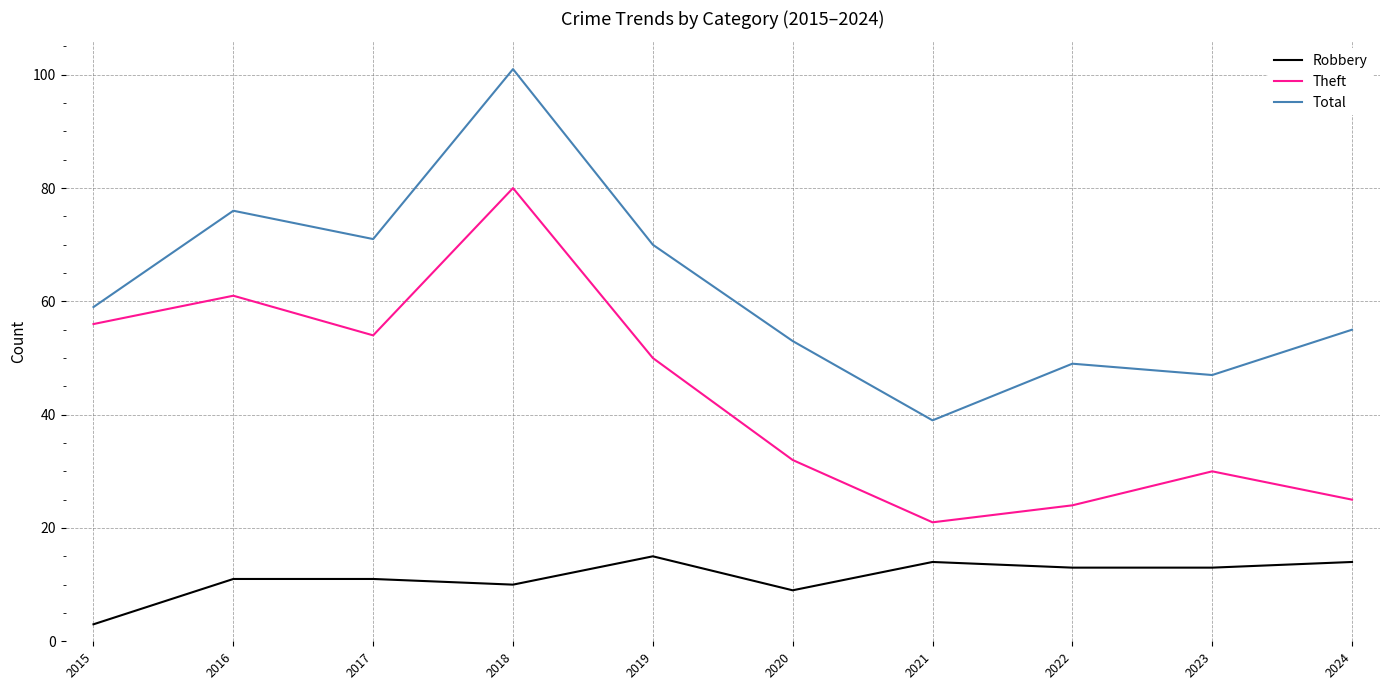

What is the sum of all Total values?

620